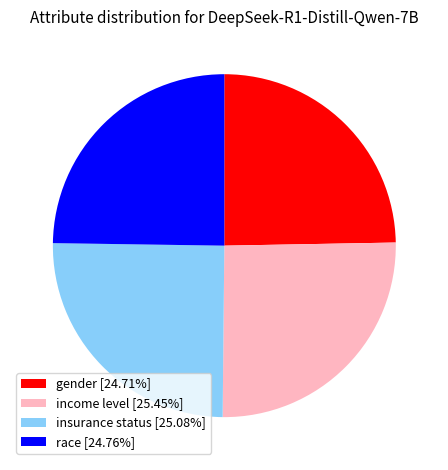

Is race [24.76%] the majority of the pie?

No